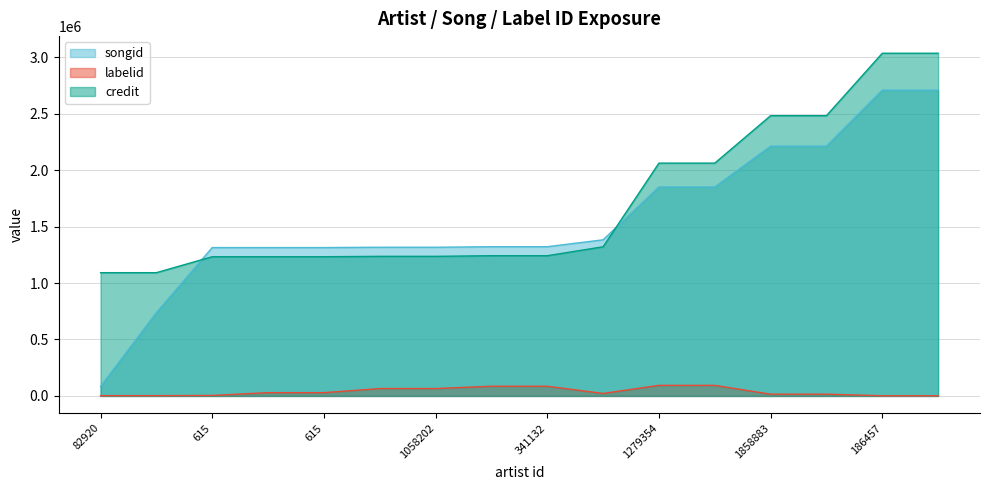

What is the value of the credit point at the 7th from the left?

1236481